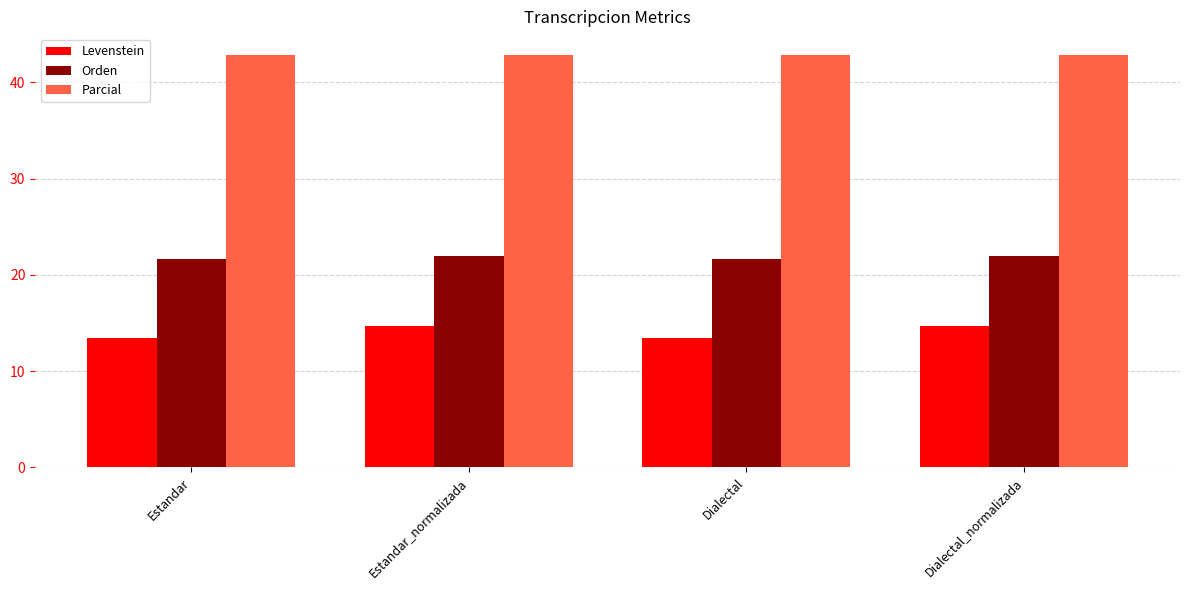

List the series in order of their overall mean, lowest first.

Levenstein, Orden, Parcial